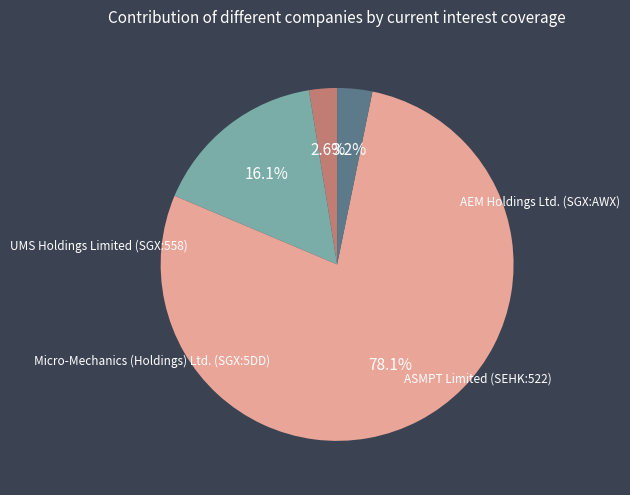

Is there any slice that represents more than half of the pie?

Yes